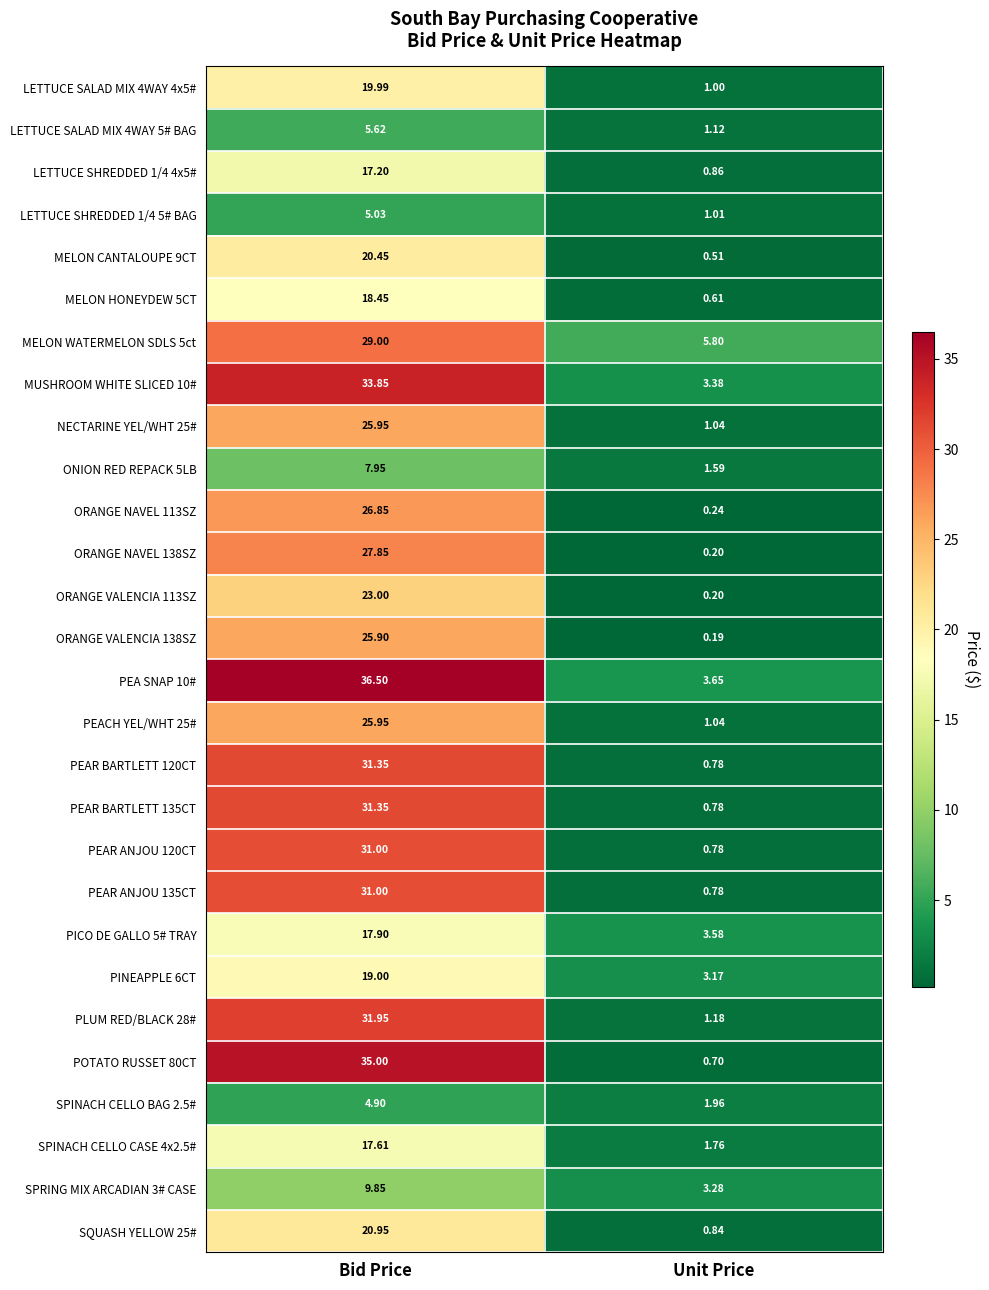

Which category has the highest value in the LETTUCE SHREDDED 1/4 4x5# series?

Bid Price